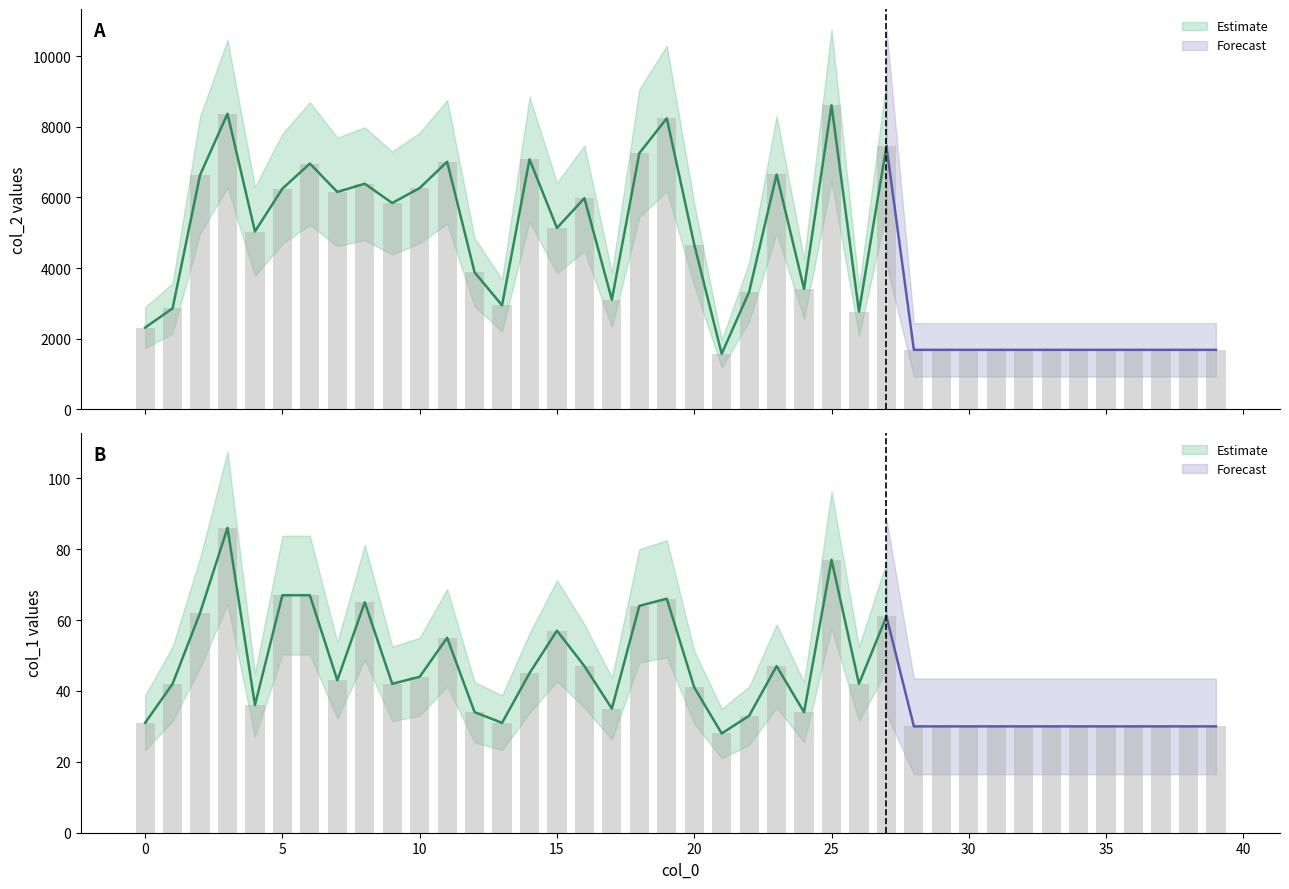

How many distinct data groups are displayed?

2